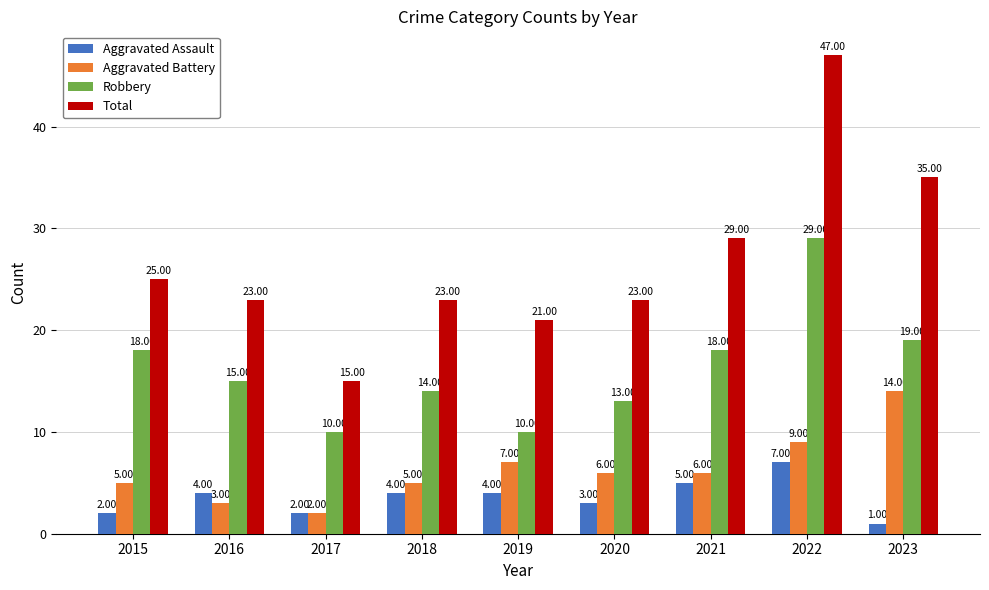

Which category has the lowest value across all series?

2023